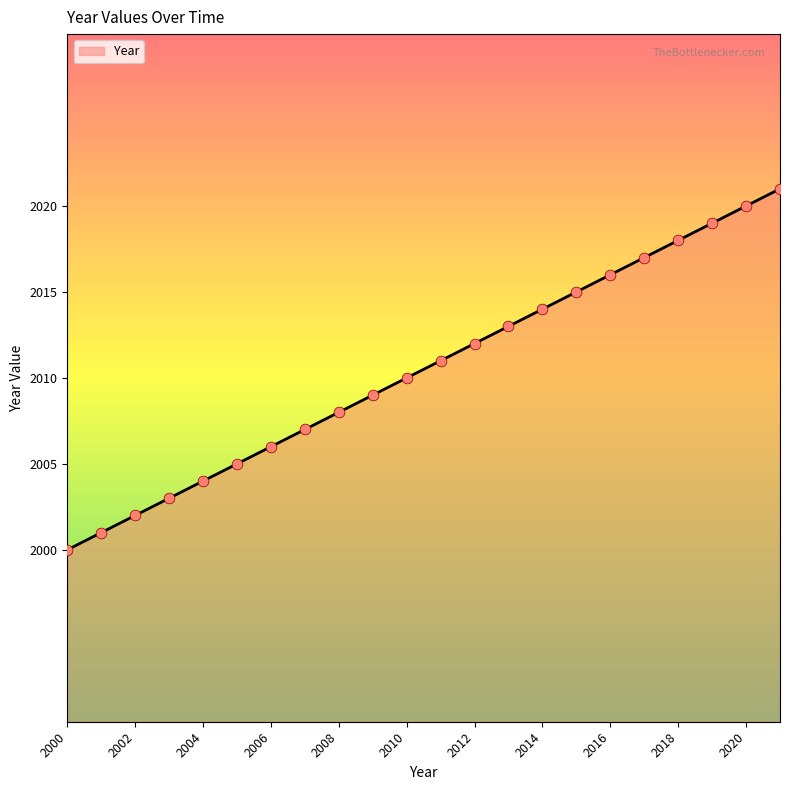

What is the difference between the maximum and minimum values?

21